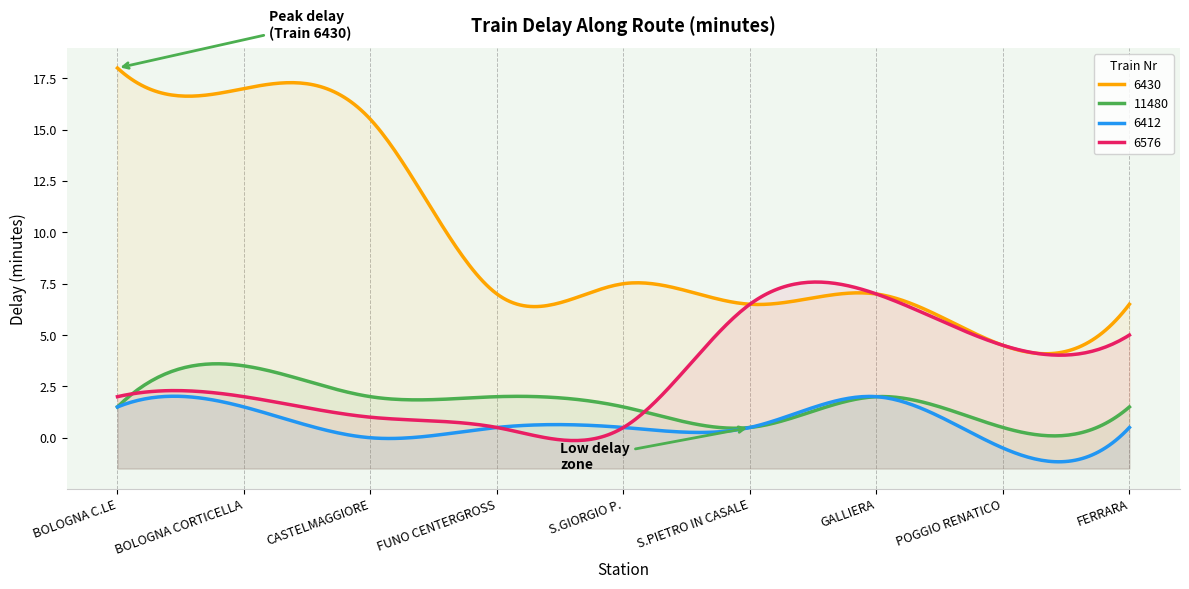

How many lines are shown in the chart?

4